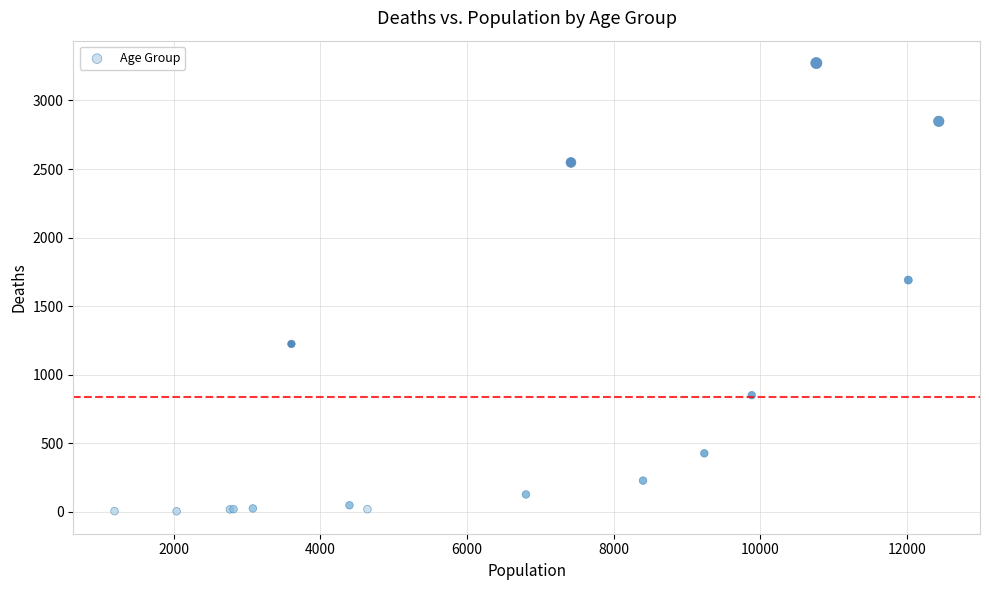

What Y value in the scatter plot is closest to 1638?

1690